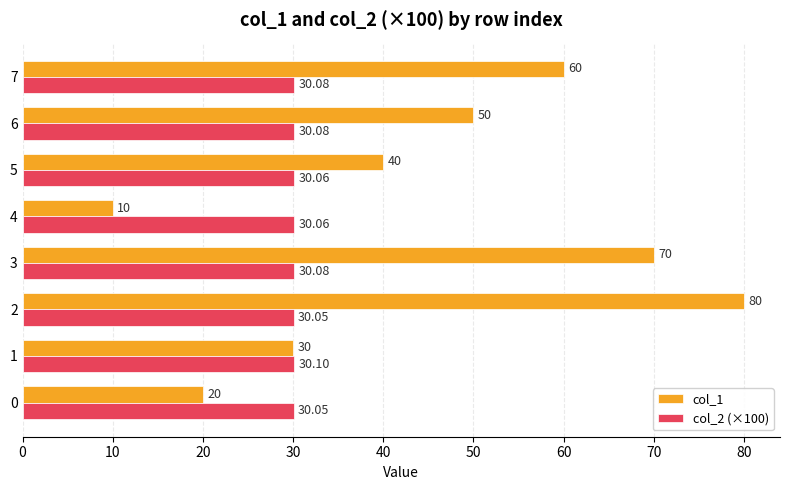

How many series are shown in this chart?

2